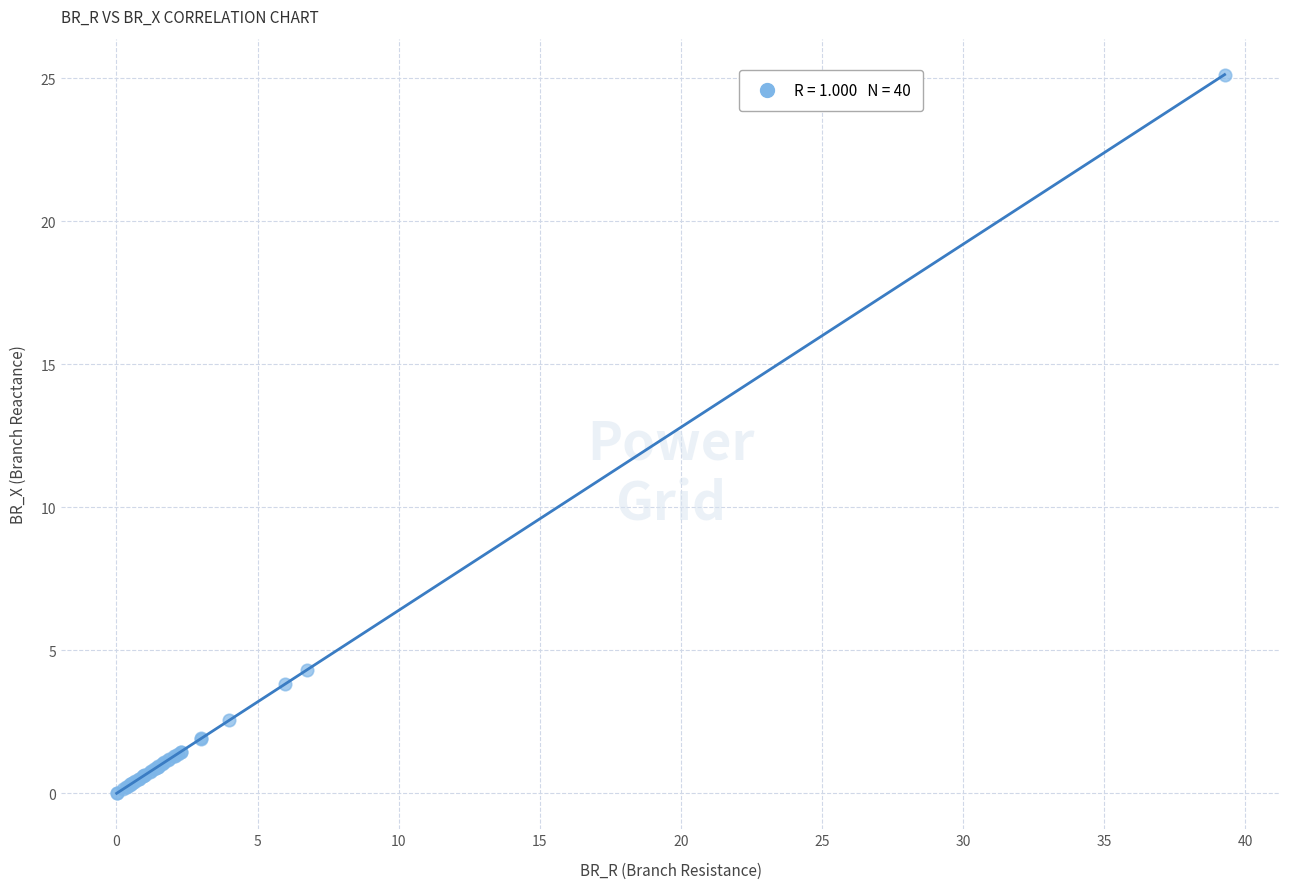

What Y value in the scatter plot is closest to 12?

4.3